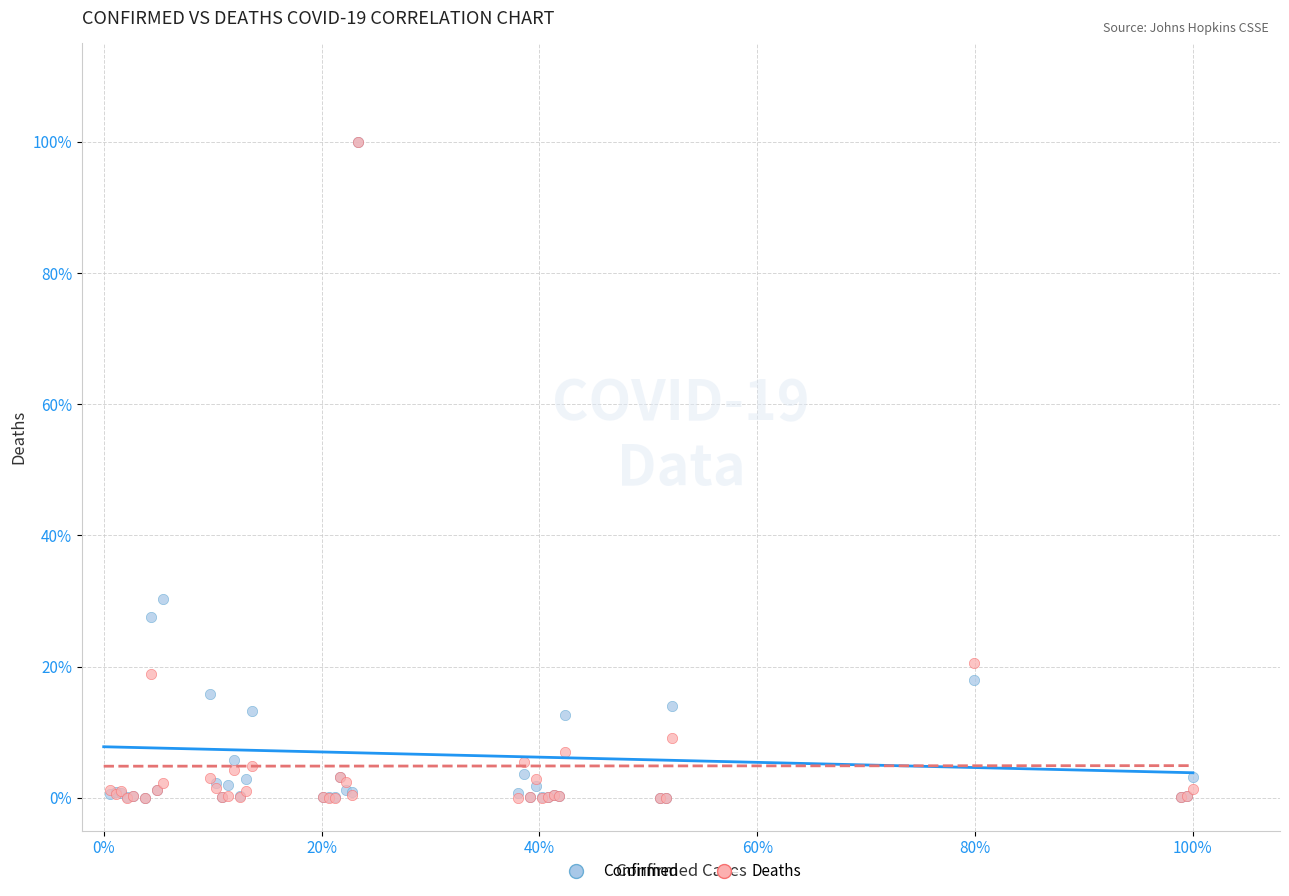

Which series has the widest spread of Y values?

Deaths